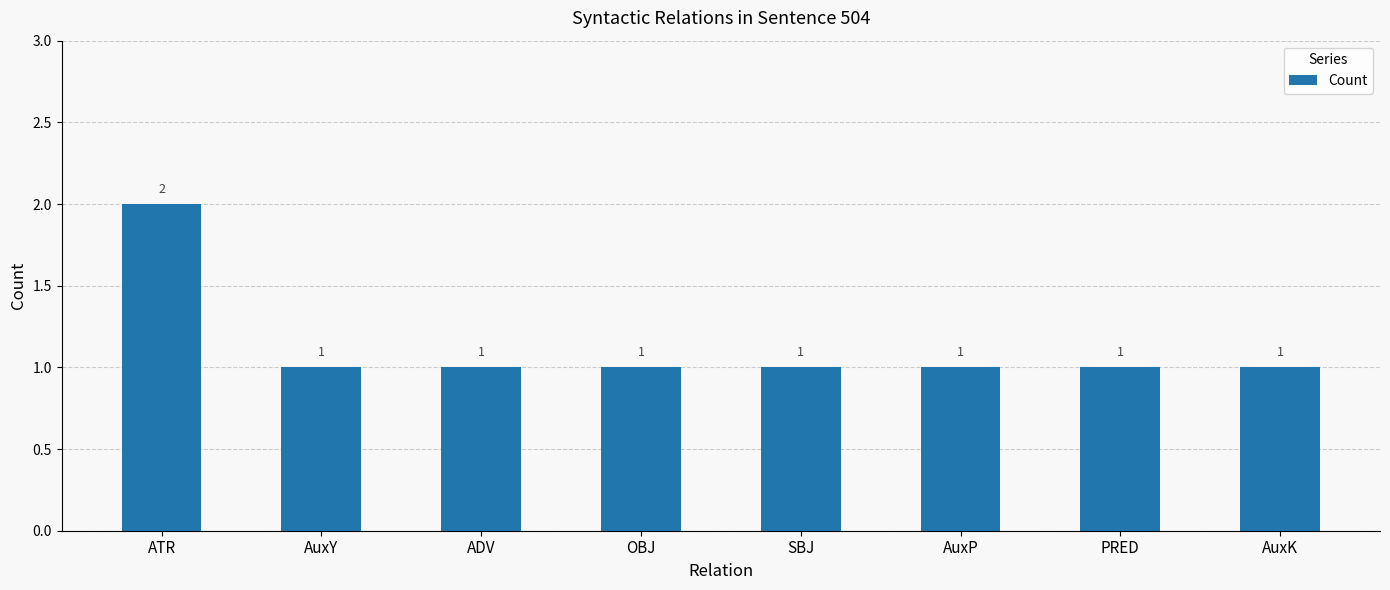

Are the bars grouped side by side (vs. stacked)?

No